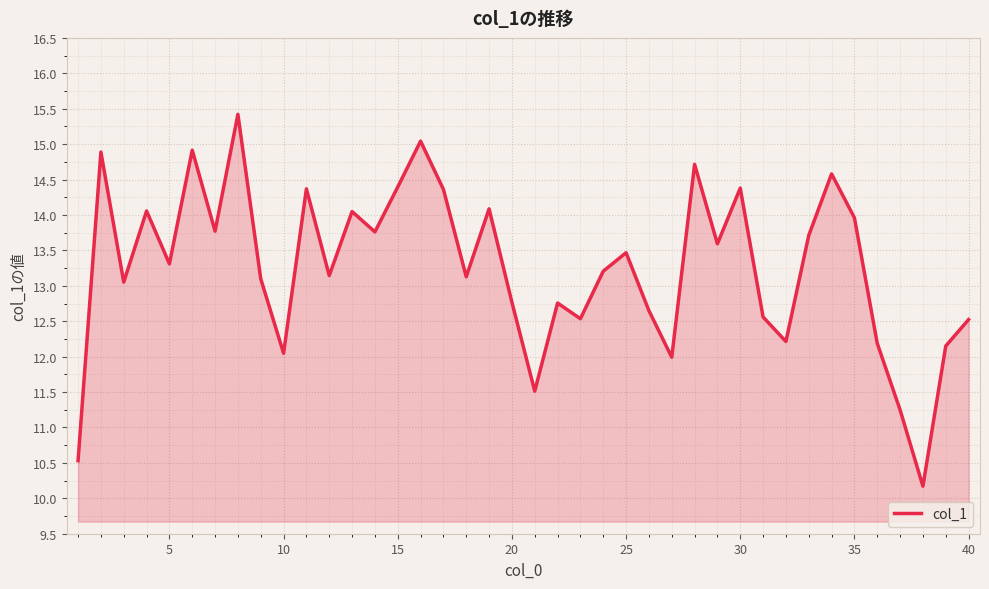

What is the maximum value shown in the chart?

15.4